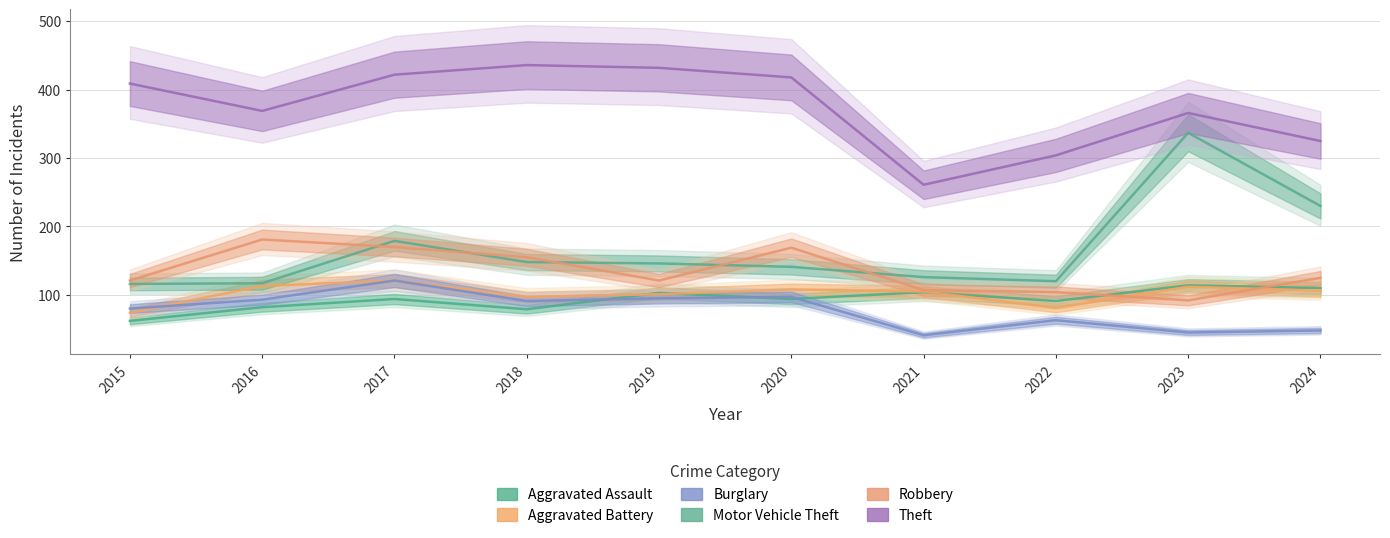

The Burglary series shows 45 at 2023. True or false?

True